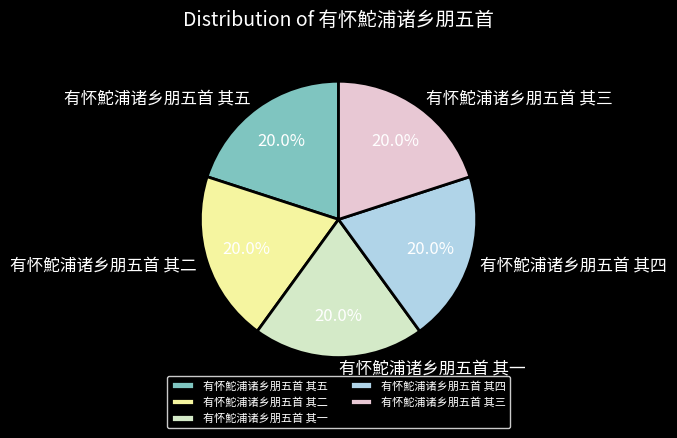

Combined, do 有怀鮀浦诸乡朋五首 其三 and 有怀鮀浦诸乡朋五首 其五 account for over 50%?

No